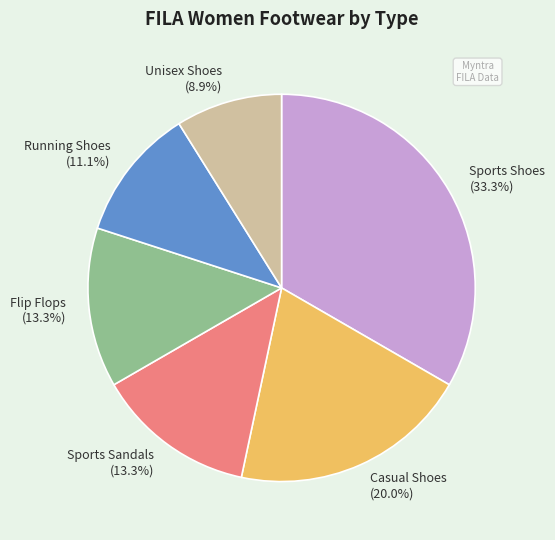

Is there a majority slice in this chart?

No